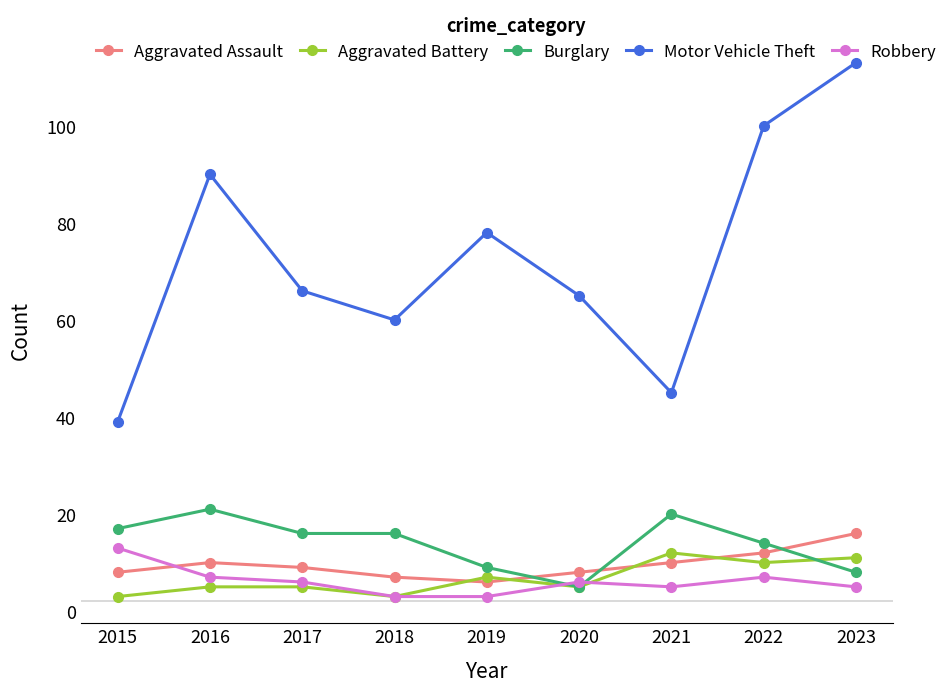

At which label does Aggravated Assault reach its peak?

2023